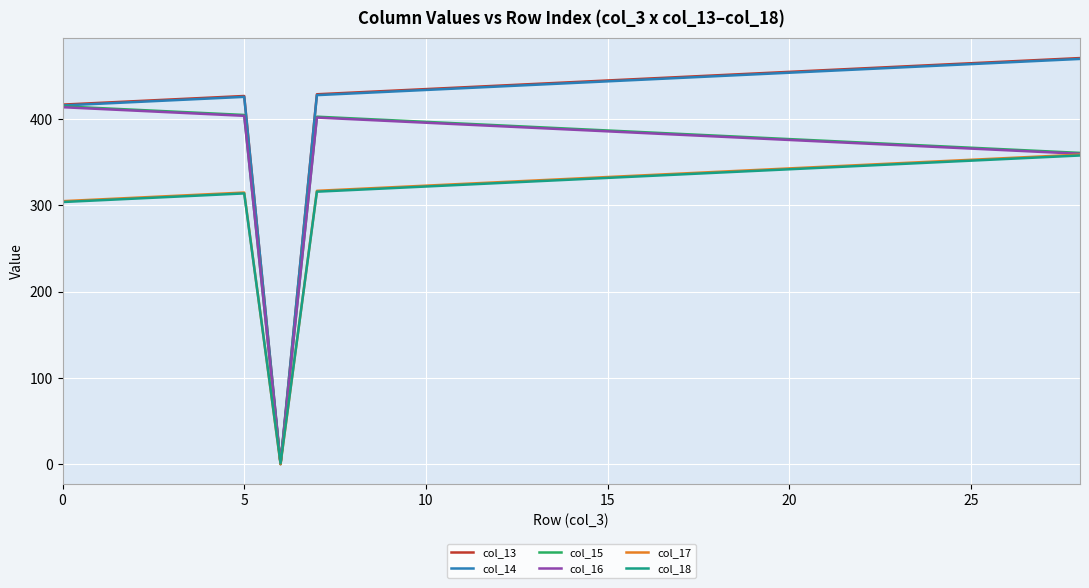

What is the maximum value shown in the chart?

471